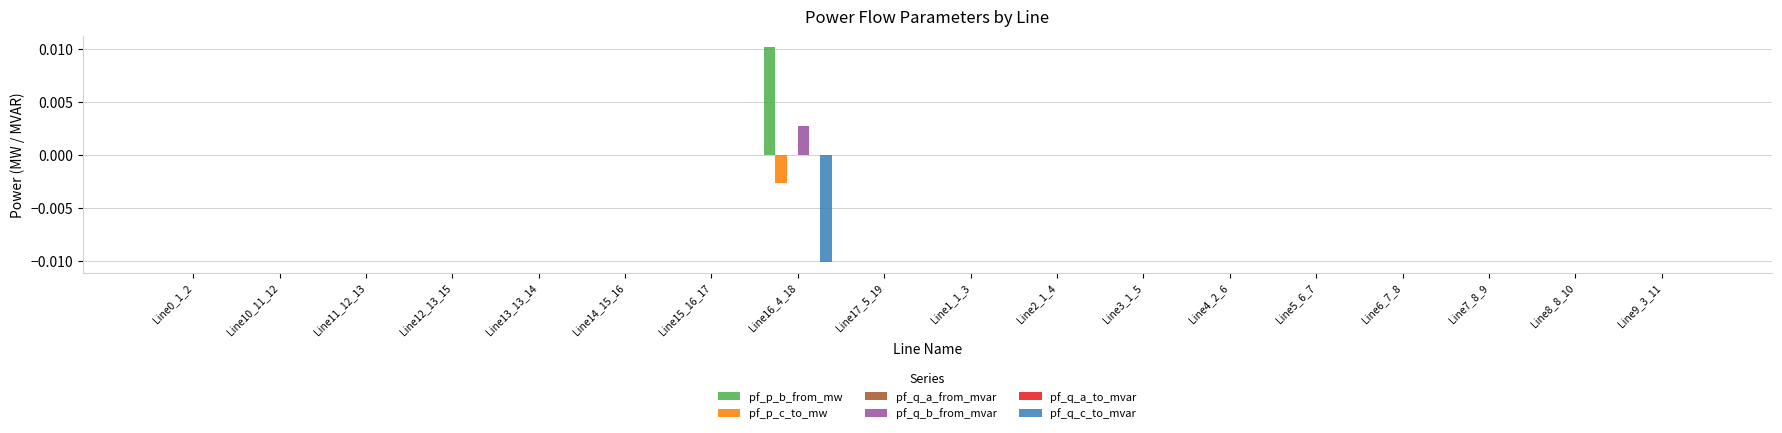

The value of pf_p_c_to_mw at Line11_12_13 is 0.0. True or false?

True